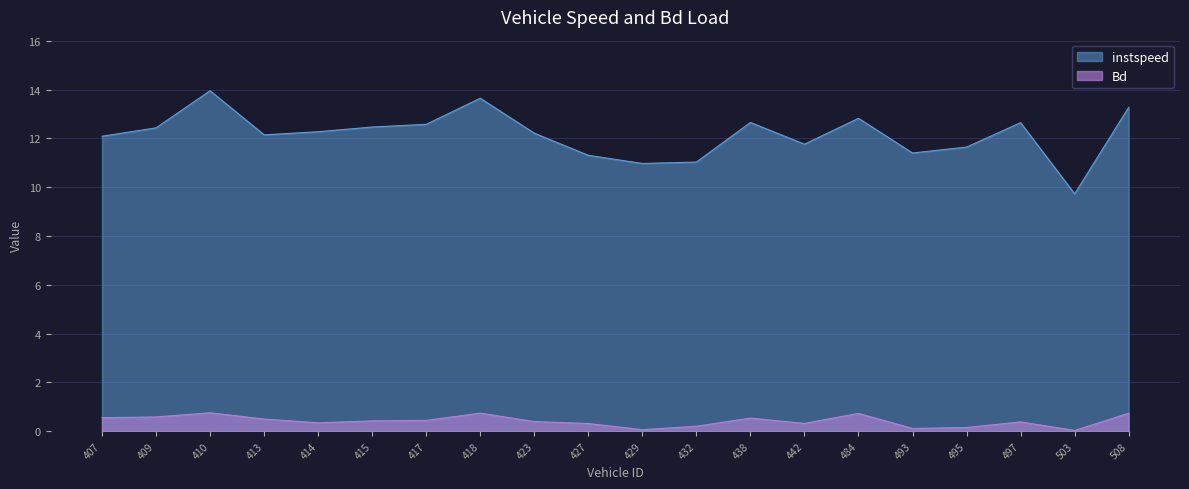

Which series has the largest range (max minus min)?

instspeed